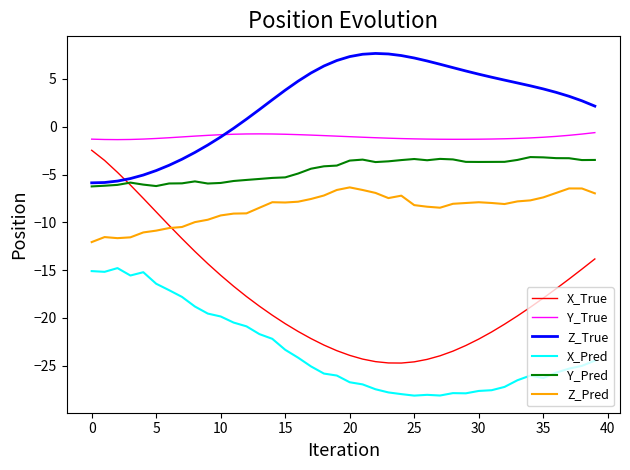

What are all the series names shown in the legend?

X_True, Y_True, Z_True, X_Pred, Y_Pred, Z_Pred